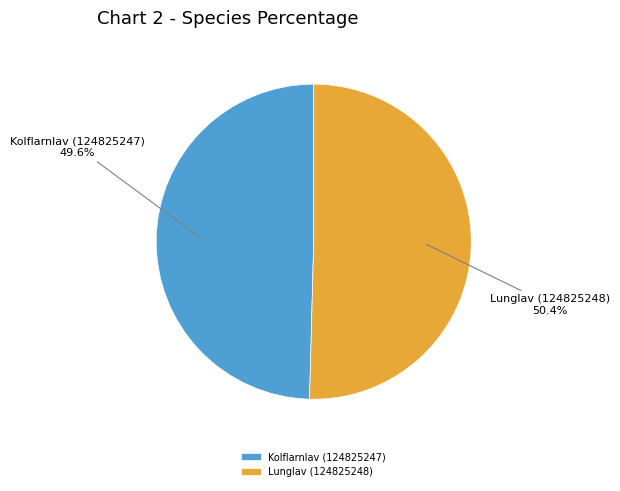

How many slices are in this pie chart?

2